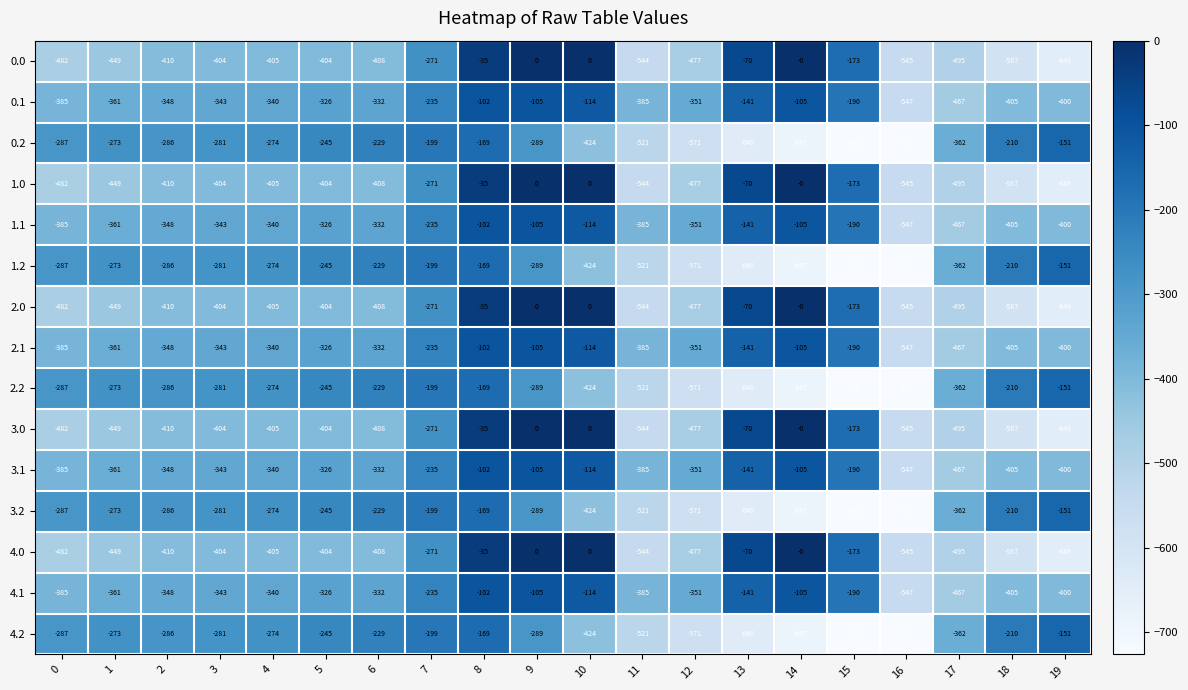

The 3.1 series shows -225 at 13. True or false?

False